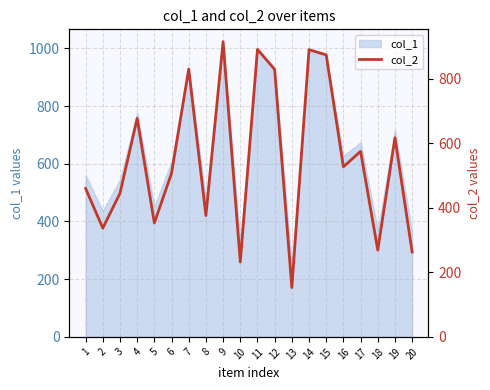

Between 15 and 17, which is larger?

15